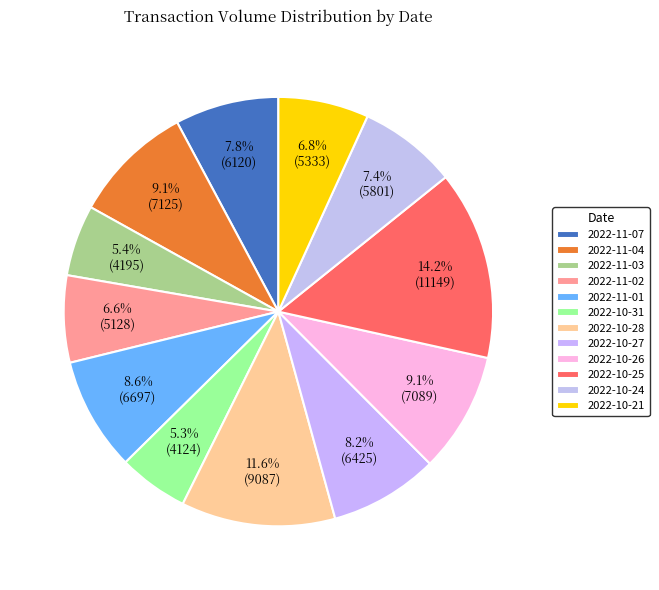

What is the ratio of the value at 2022-10-28 to the value at 2022-10-27?

1.4